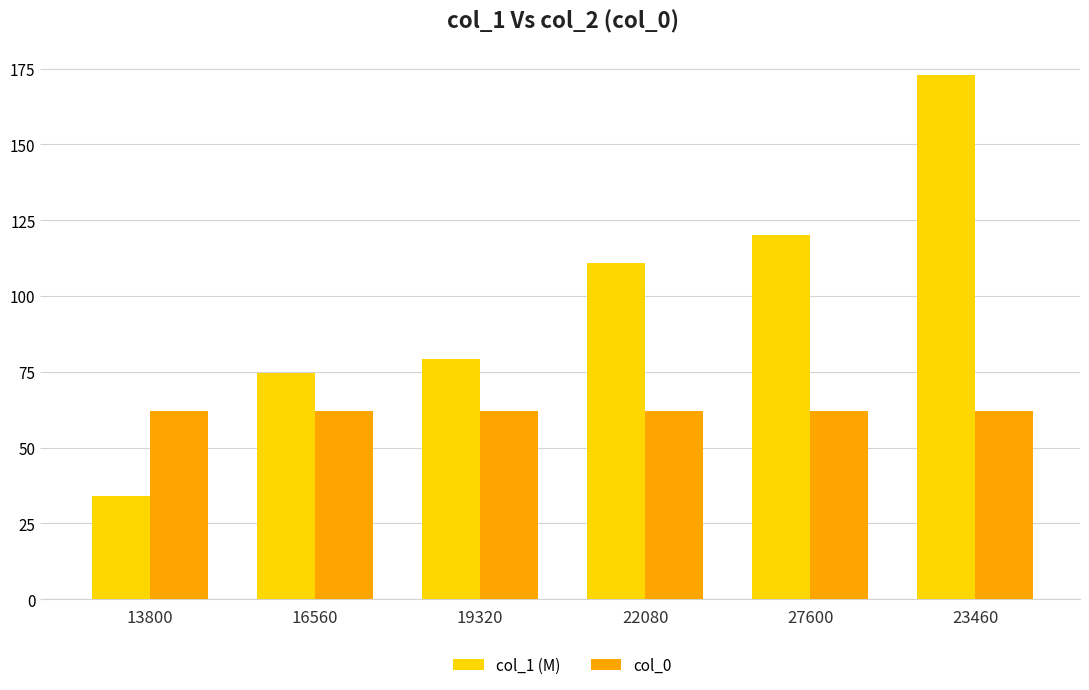

Which series has the largest range (max minus min)?

col_1 (M)